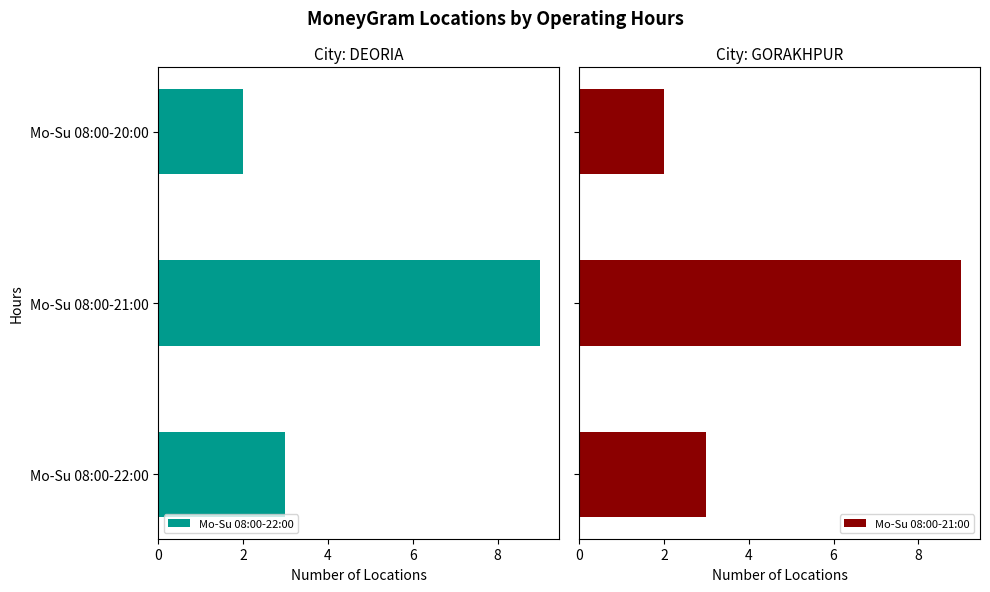

What is the difference between the Mo-Su 08:00-22:00 values at Mo-Su 08:00-21:00 and Mo-Su 08:00-20:00?

7